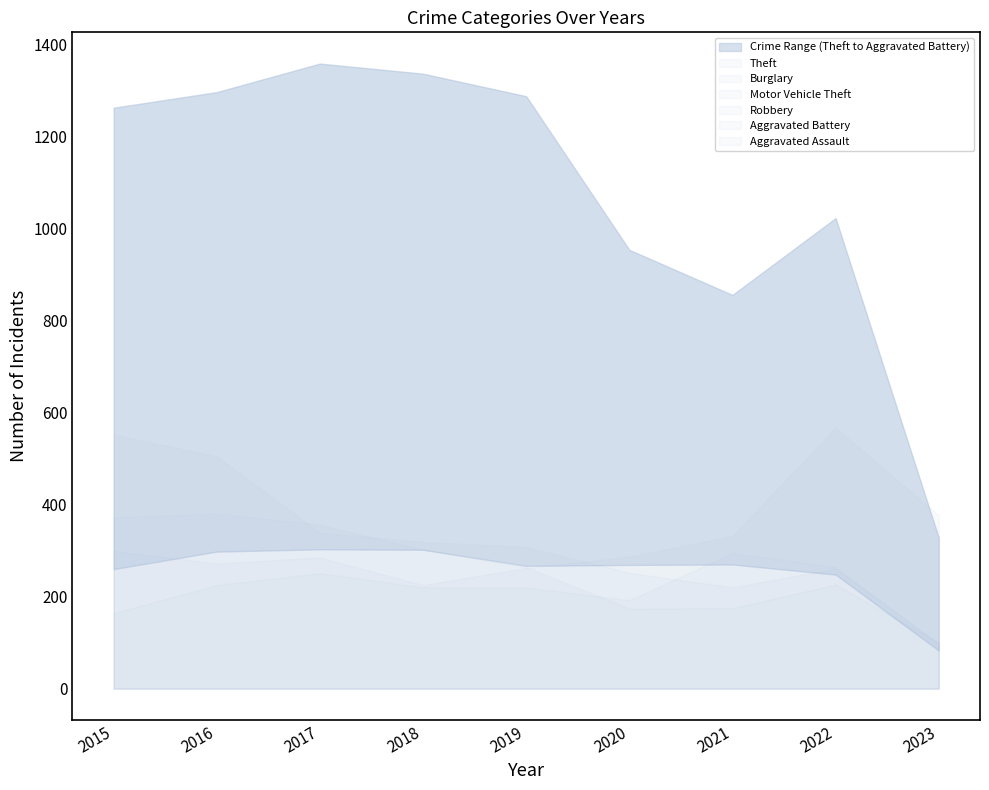

At which label is Robbery closest to 240?

2022